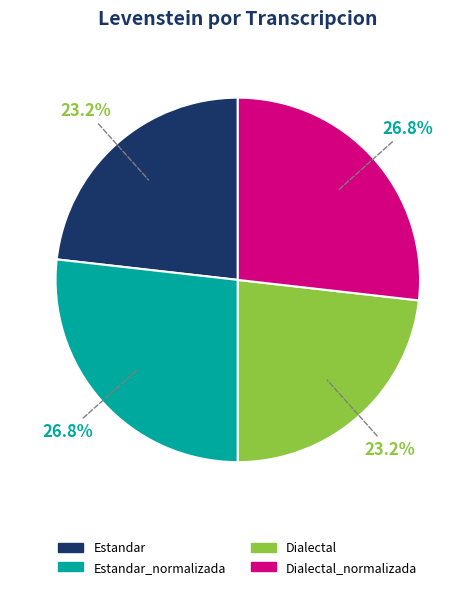

What percentage is NOT represented by Dialectal_normalizada?

73.2%